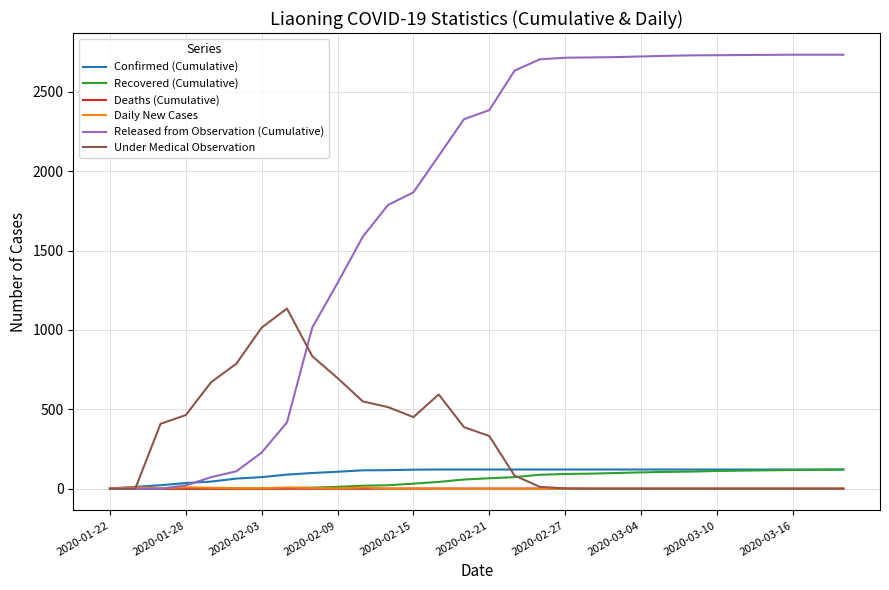

Which series has the widest spread of values?

Released from Observation (Cumulative)